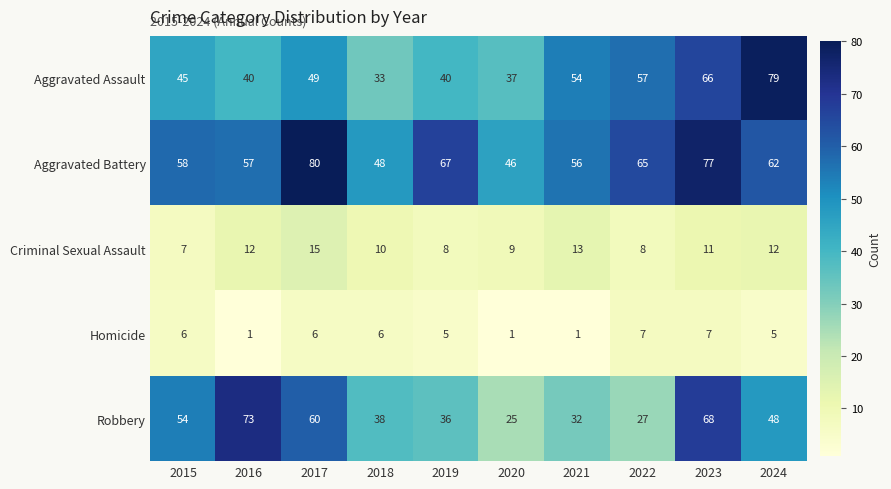

The Criminal Sexual Assault series shows 3 at 2018. True or false?

False